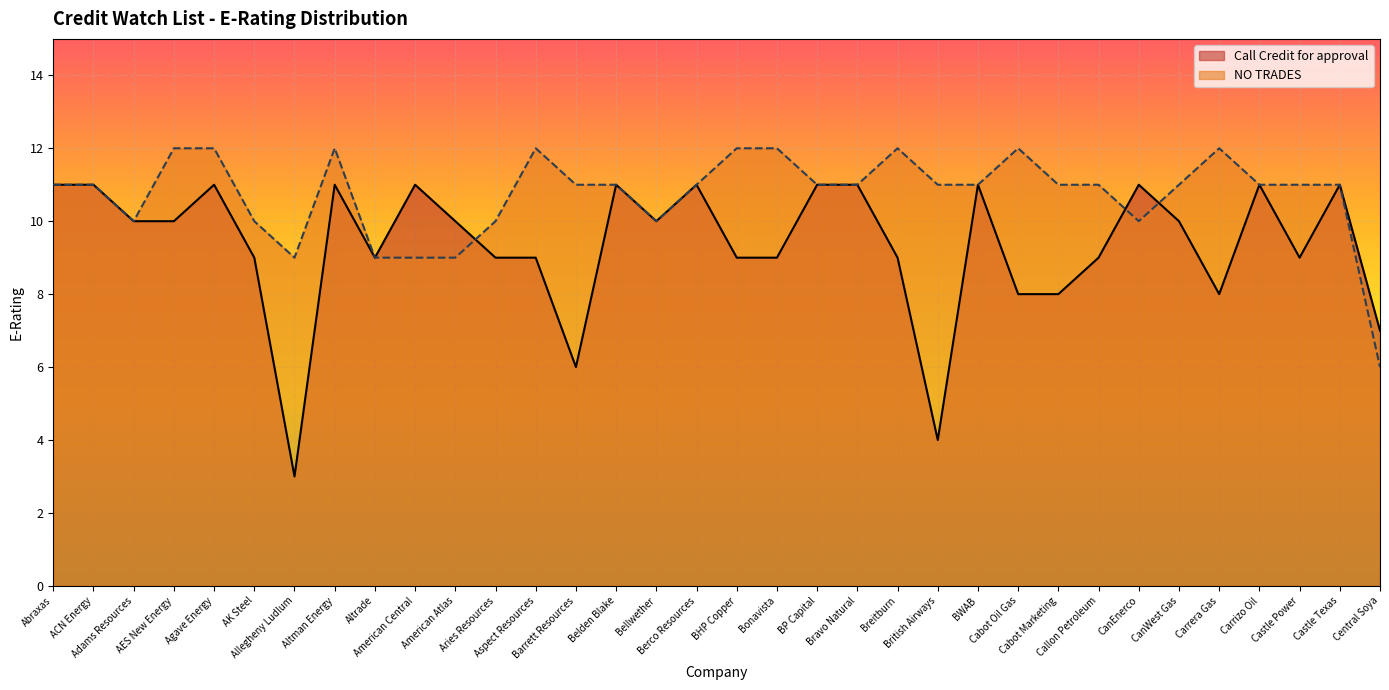

List the series in order of their overall mean, highest first.

NO TRADES, Call Credit for approval